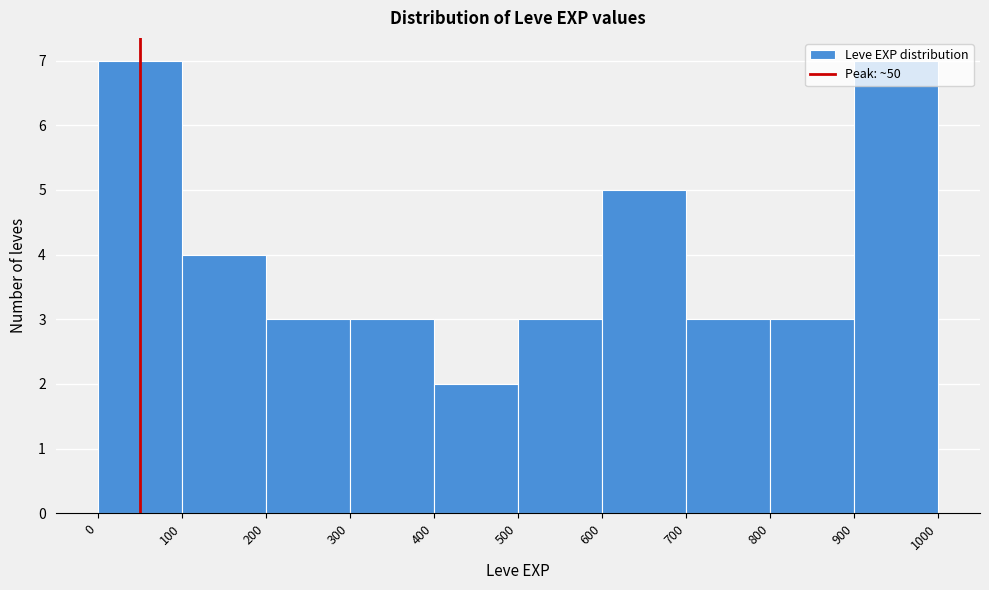

Reading left to right, transcribe this chart: for each bar, give the range it covers on the x-axis and its height. The values are not printed on the chart, so give them approximately, as read against the axis.

0 to 100: 7
100 to 200: 4
200 to 300: 3
300 to 400: 3
400 to 500: 2
500 to 600: 3
600 to 700: 5
700 to 800: 3
800 to 900: 3
900 to 1000: 7